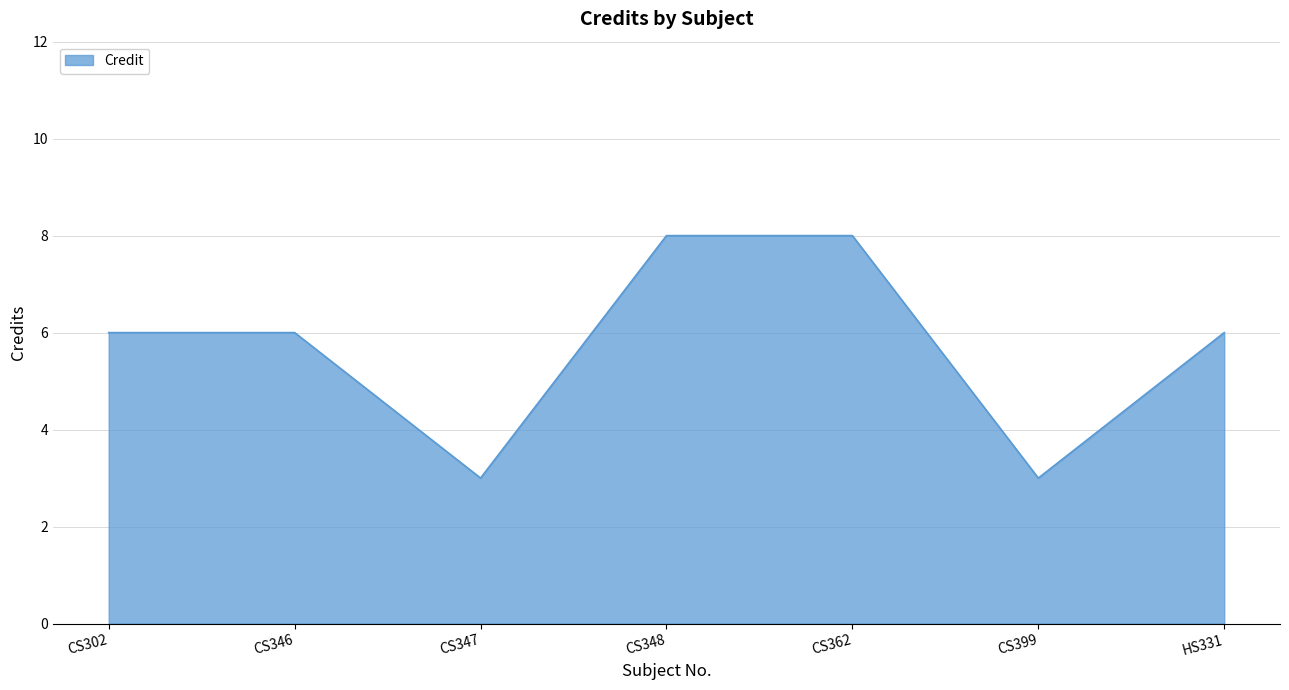

Reading left to right, what are all the values shown in this chart?

6	6	3	8	8	3	6